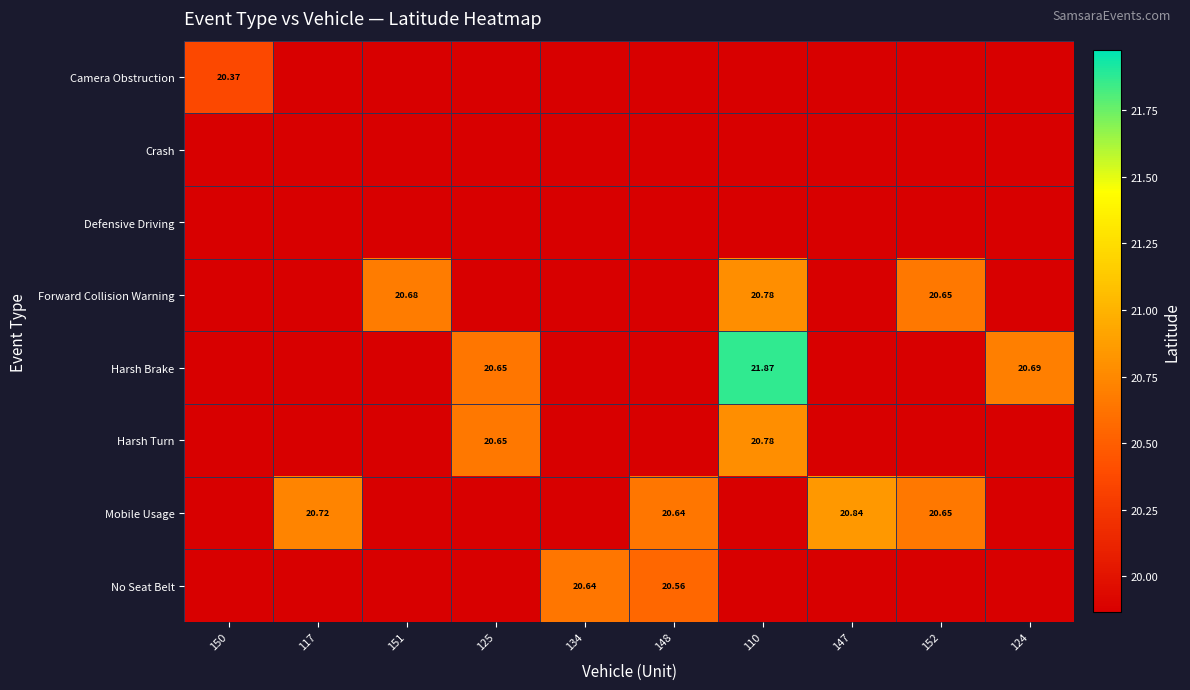

True or false: Camera Obstruction has a value of 8.2 at 148.

False